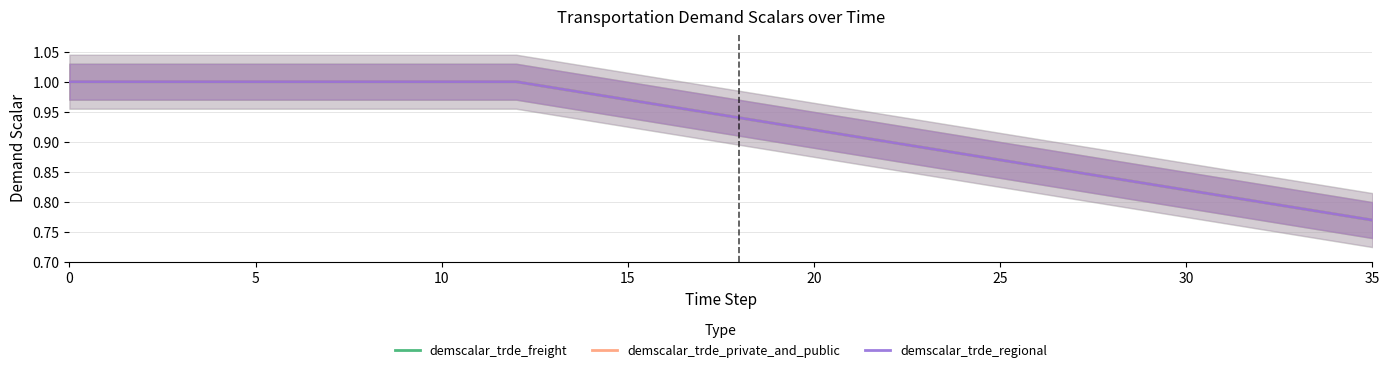

Count the number of data series in this chart.

3